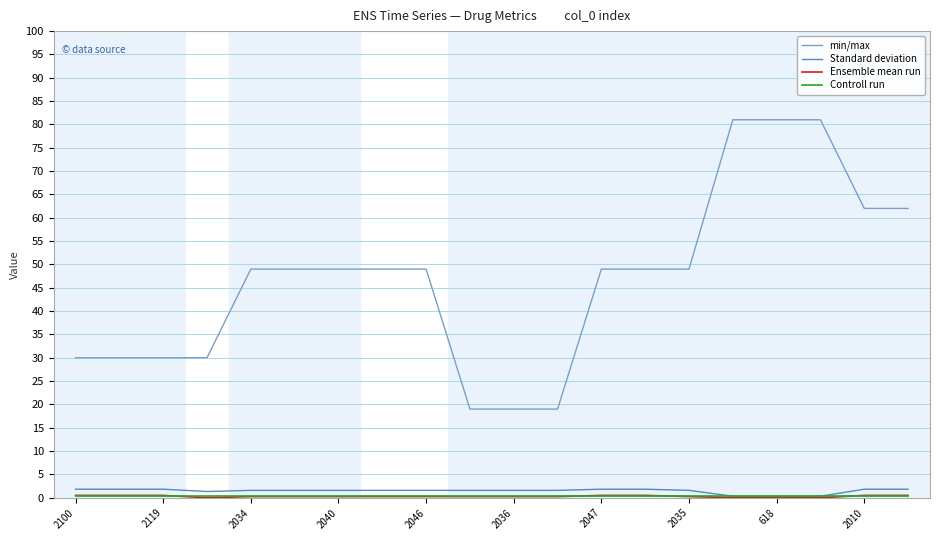

Which series has the largest total across all categories?

min/max